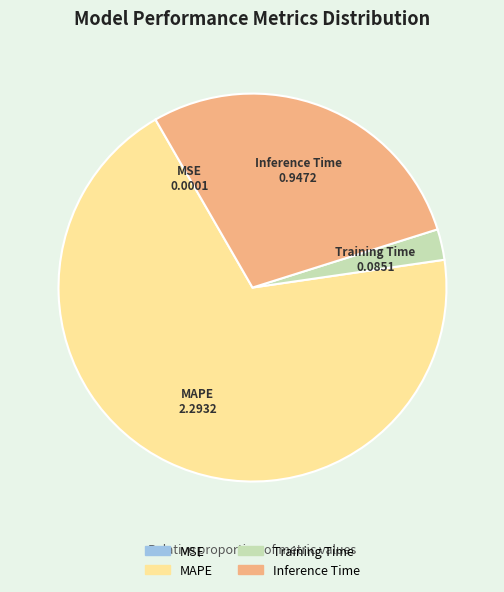

Is there any slice that represents more than half of the pie?

Yes